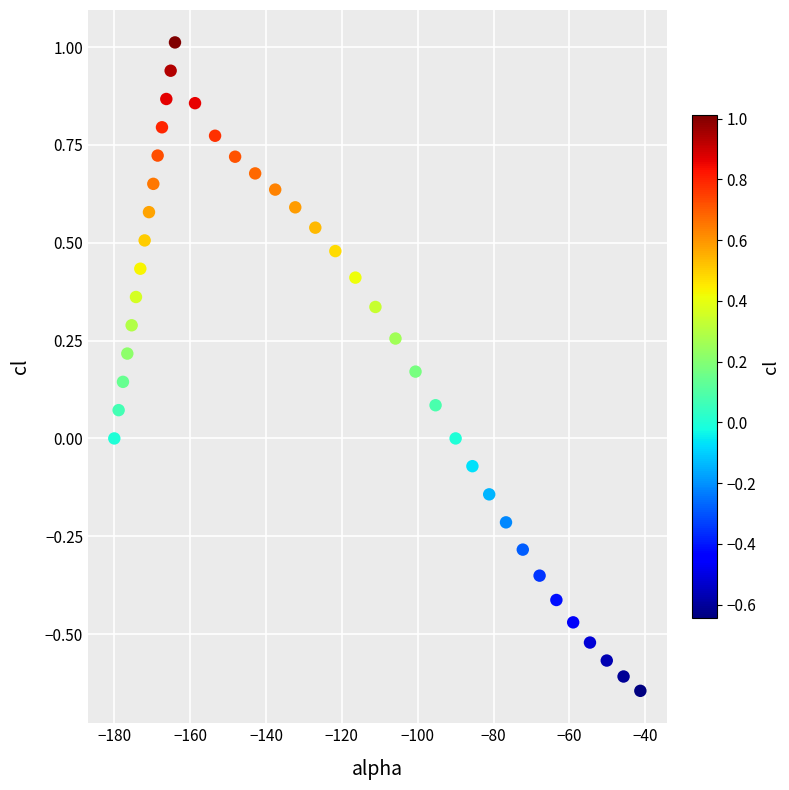

What is the range of Y values (max minus min)?

1.7